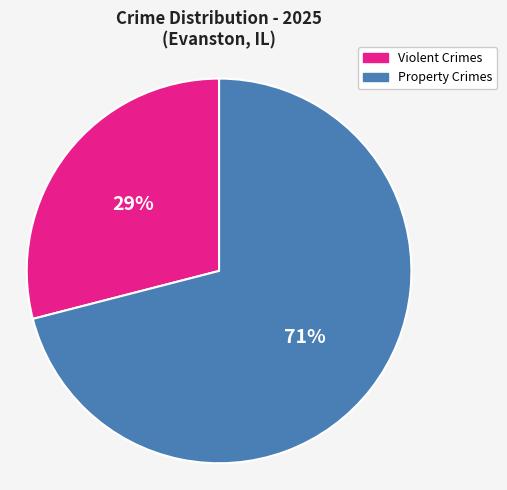

To the nearest percent, what is the combined percentage of Property Crimes and Violent Crimes?

100%